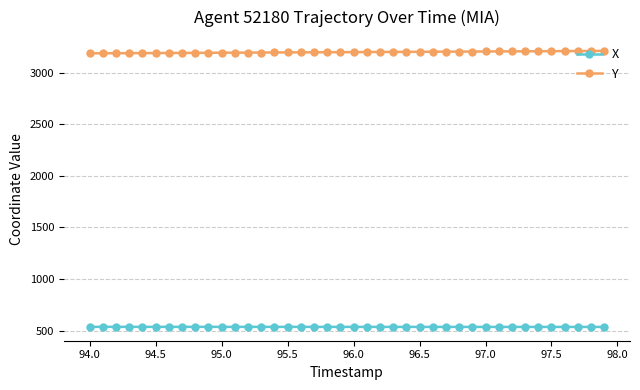

Rank the series by their maximum value, from lowest to highest.

X, Y